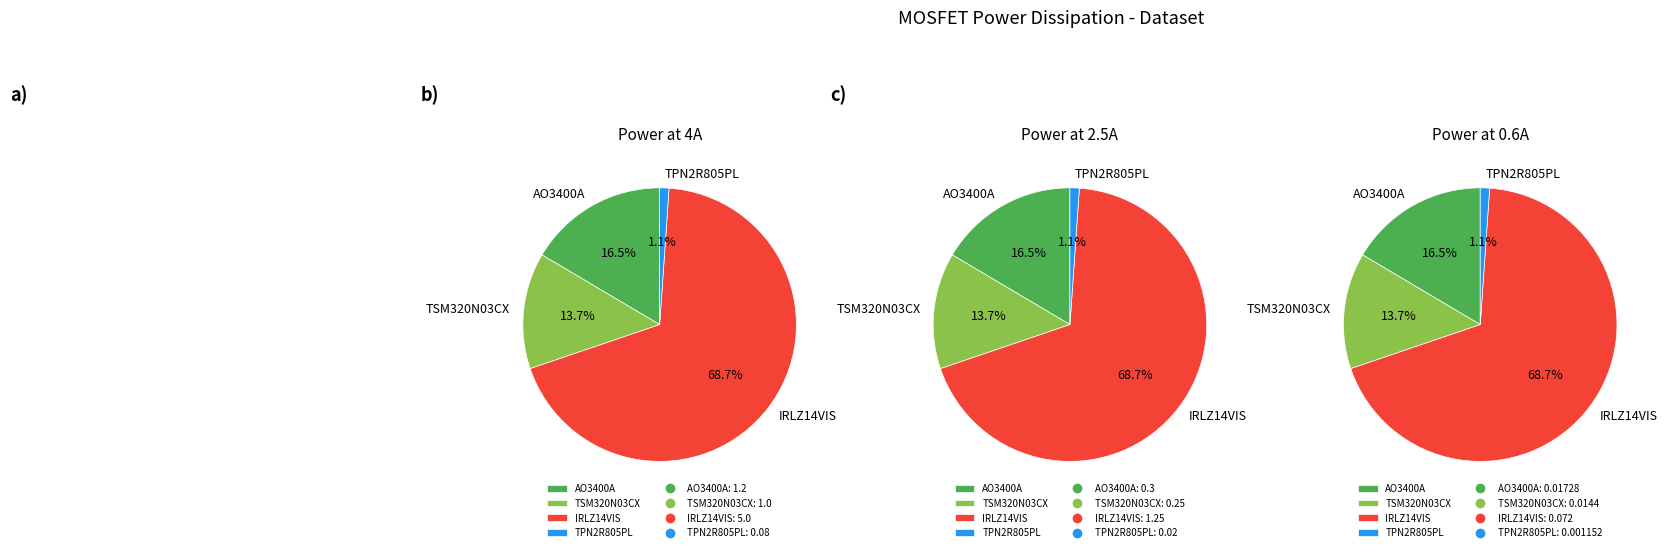

The Power (0,6A) slice represents 1% of the pie. True or false?

True